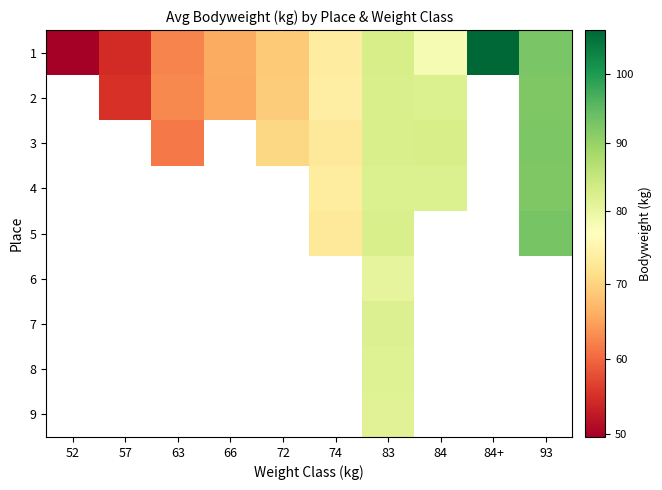

Is the value of 1 at 84 greater than the value of 8 at 63?

No